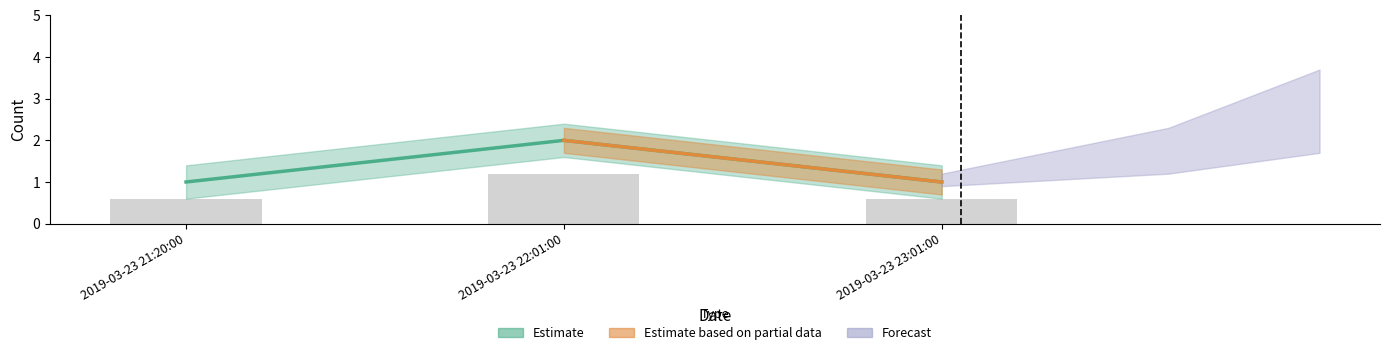

The value at 2019-03-23 21:20:00 is 0.1. True or false?

False